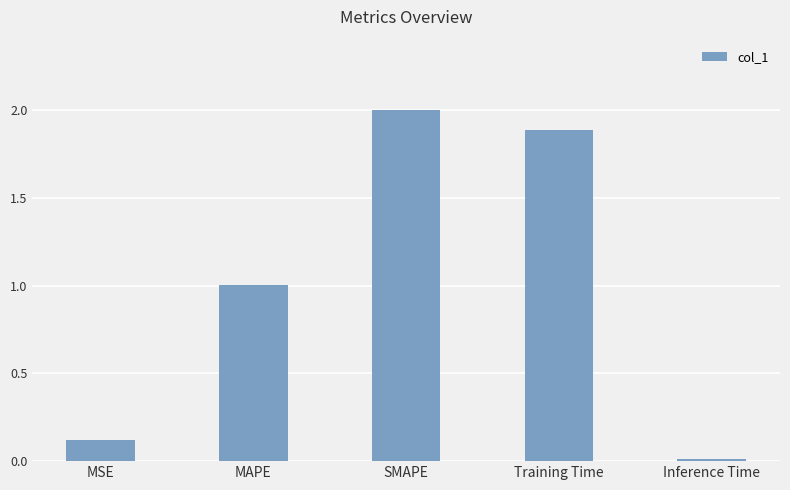

What is the difference between the values at MAPE and SMAPE?

1.0